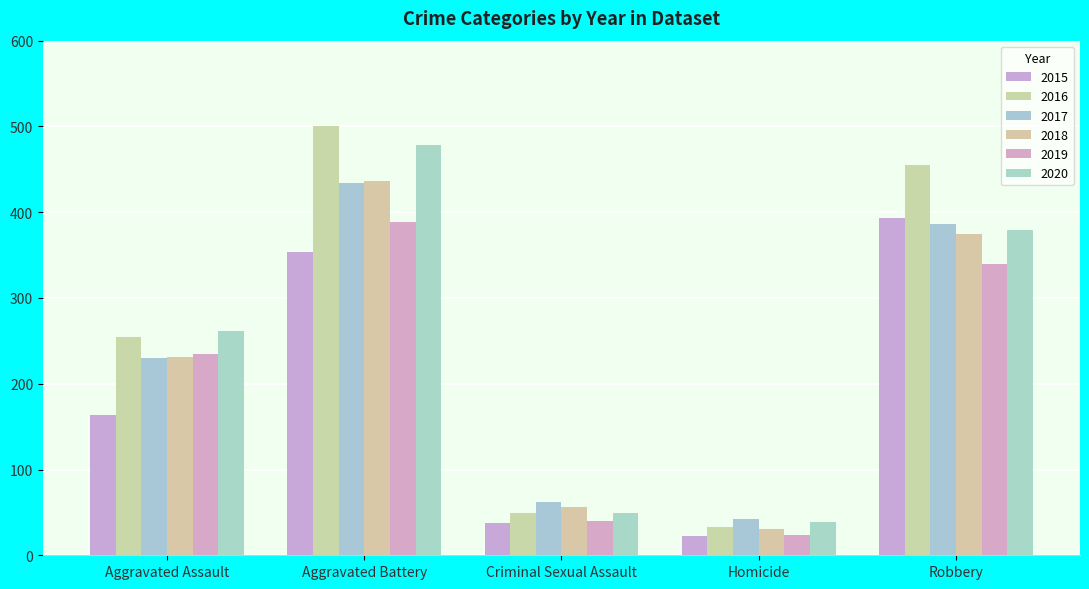

How many bars are there in each group?

6